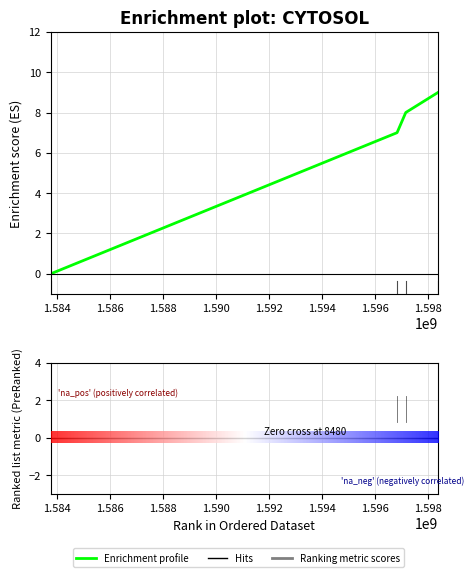

How many lines are shown in the chart?

1